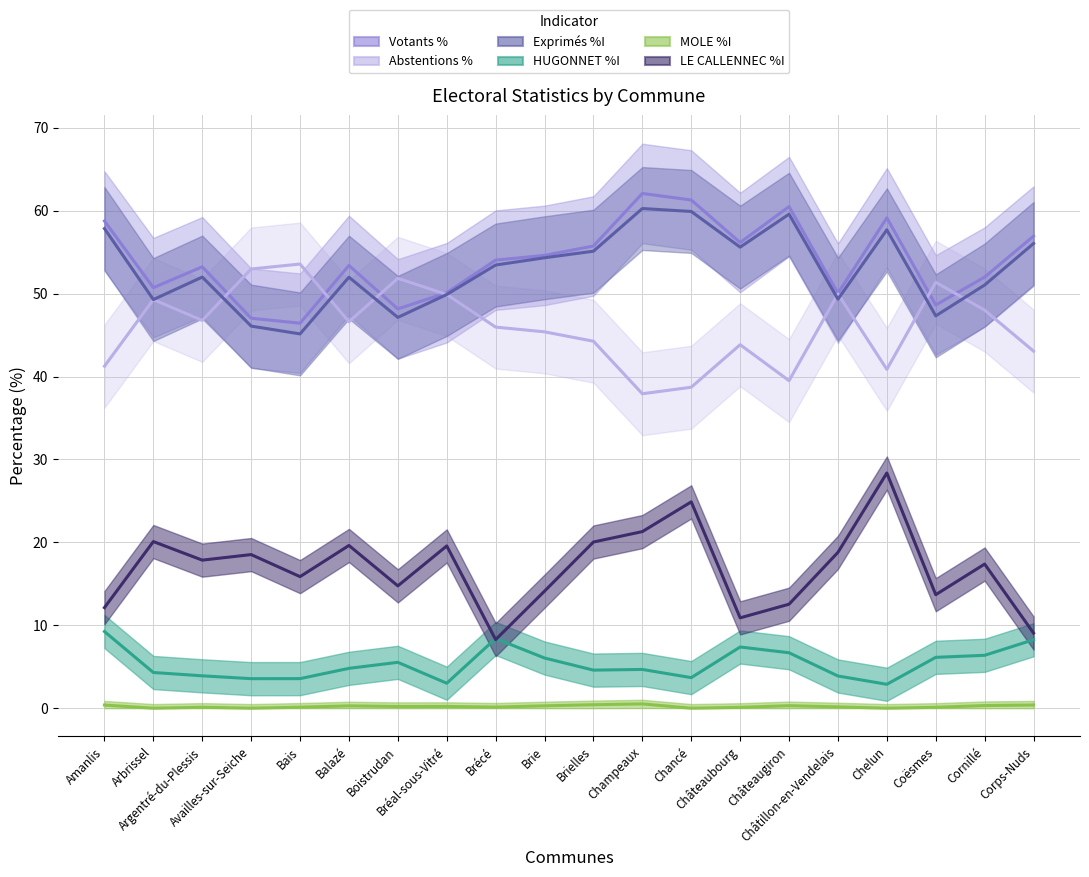

What is the label of the 5th point from the left?

Bais